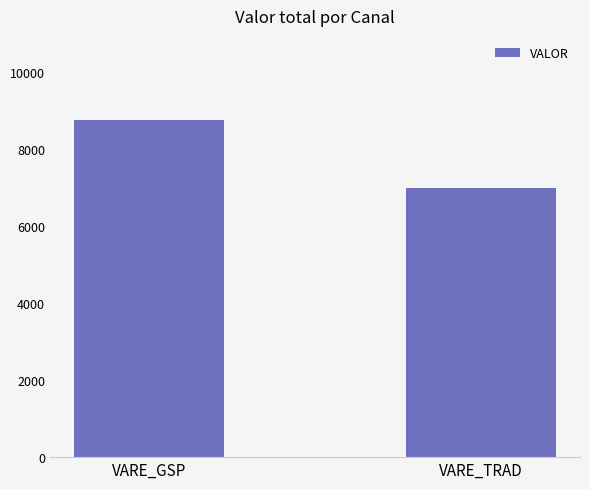

Are the bars horizontal?

No